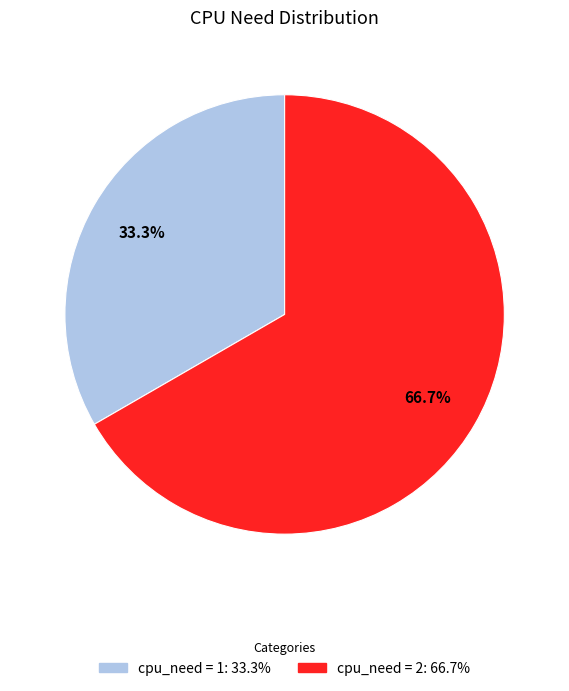

Is there any slice that represents more than half of the pie?

Yes